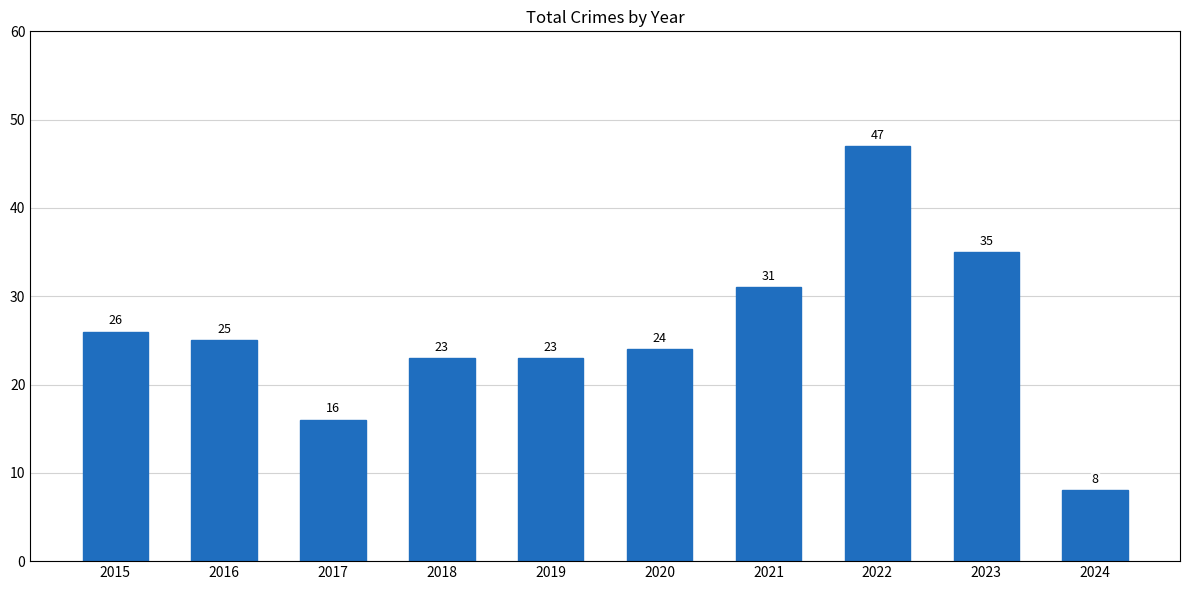

Reading right to left, extract all data points from this chart.

8	35	47	31	24	23	23	16	25	26